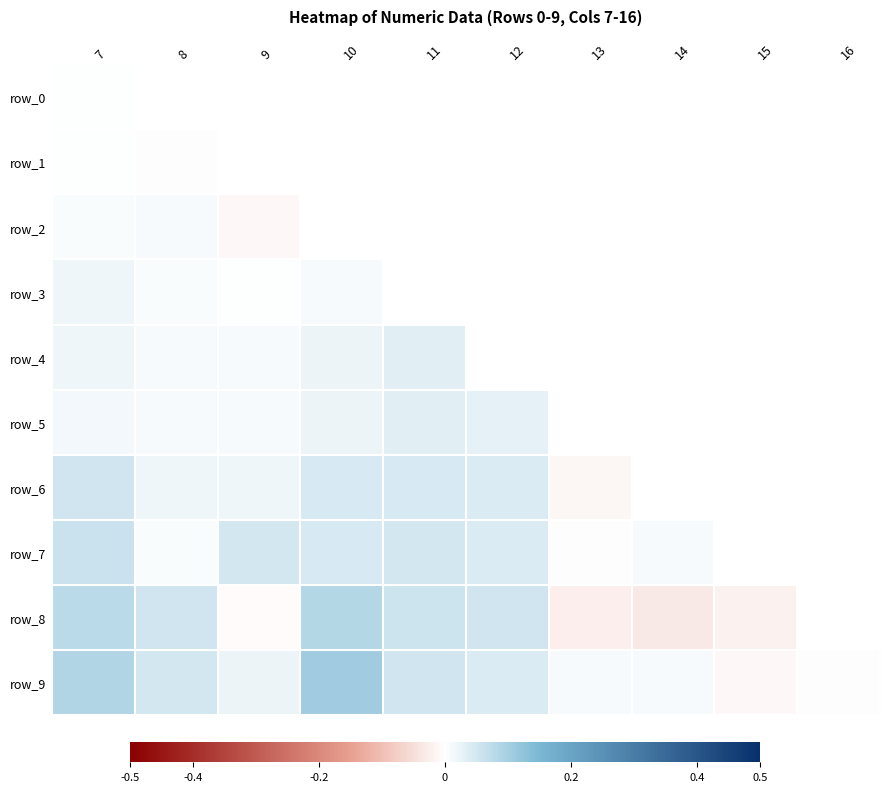

Is it true that row_8 equals 0.1 at 10?

True